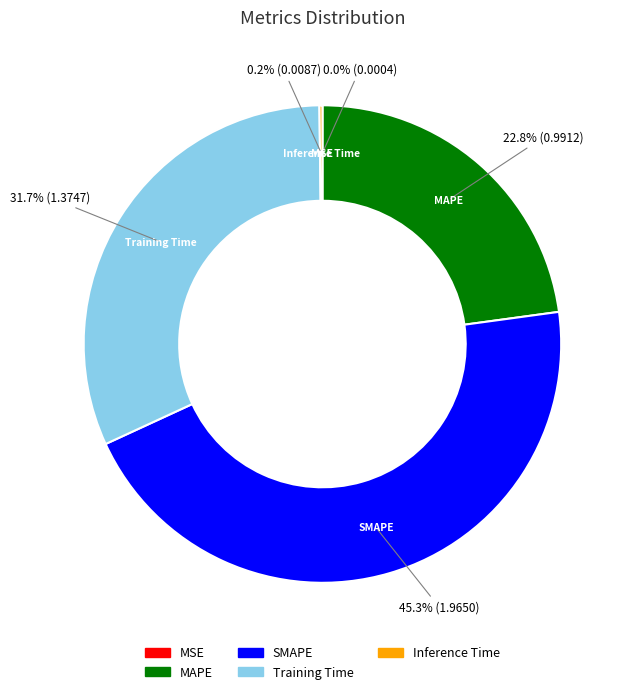

True or false: MAPE accounts for 23% of the total.

True